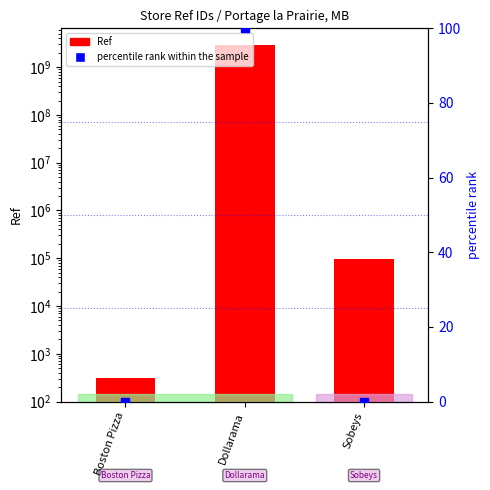

At which category is the sum across all series the highest?

Dollarama